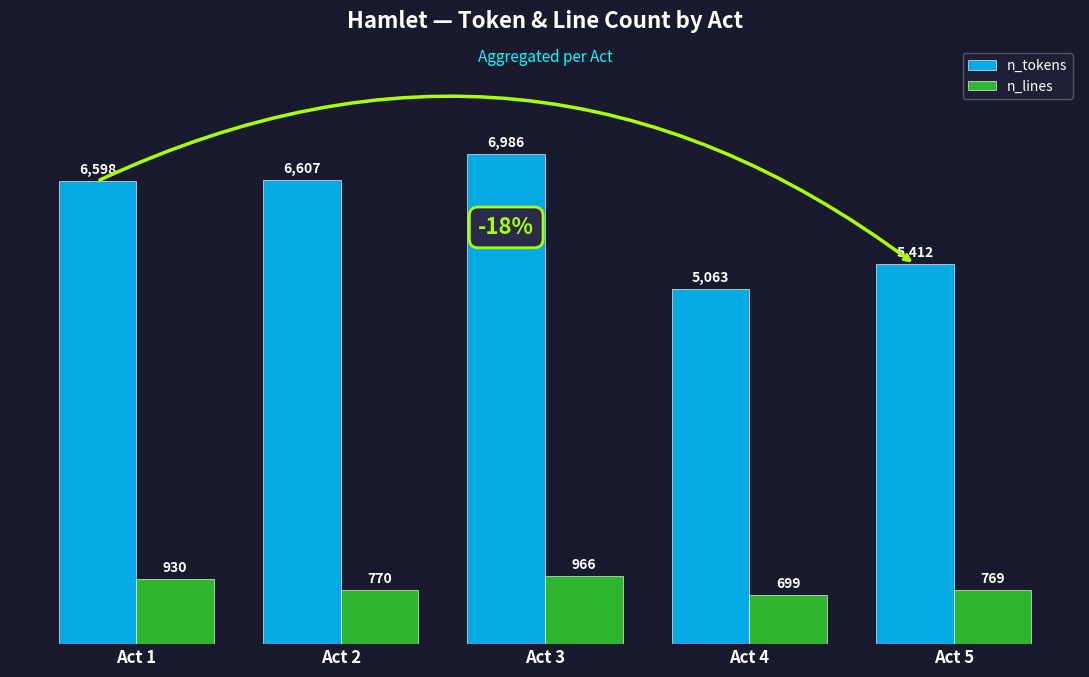

Reading left to right, transcribe all the data shown in this chart.

n_tokens: Act 1=6598	Act 2=6607	Act 3=6986	Act 4=5063	Act 5=5412
n_lines: Act 1=930	Act 2=770	Act 3=966	Act 4=699	Act 5=769